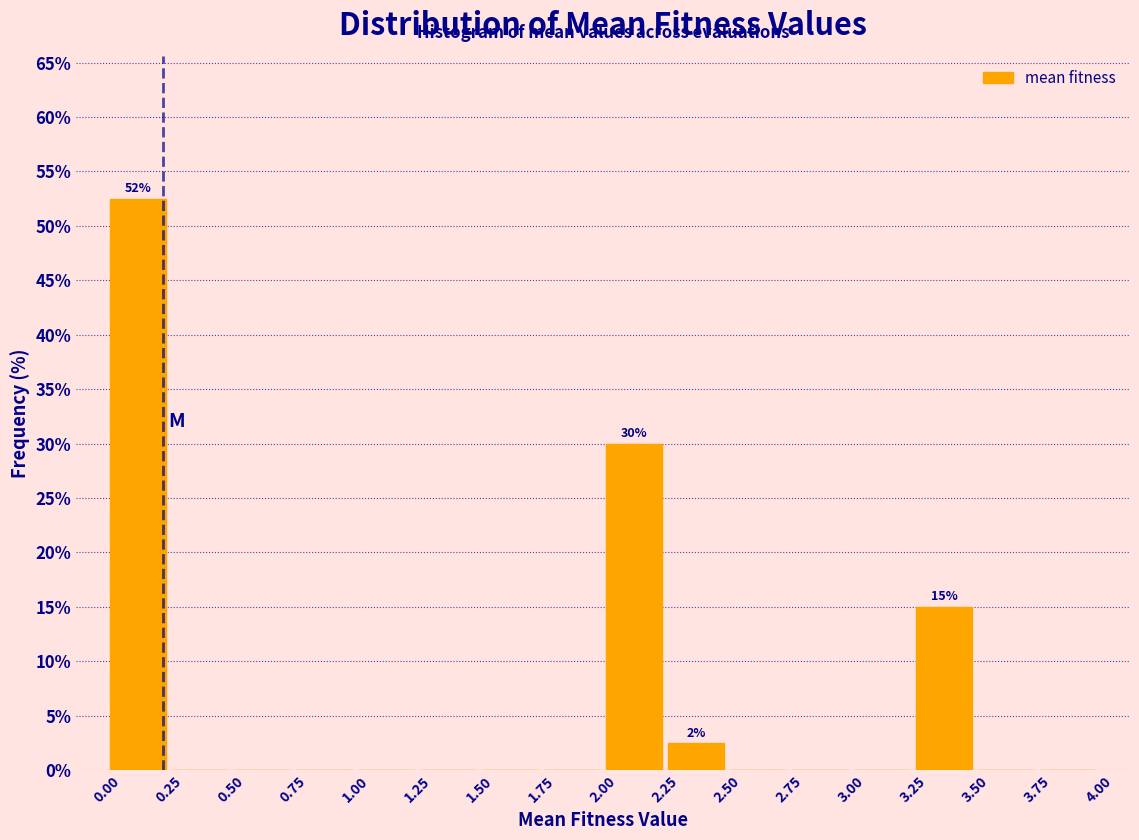

Over which range of the x-axis is the bar tallest?

0.00 to 0.25